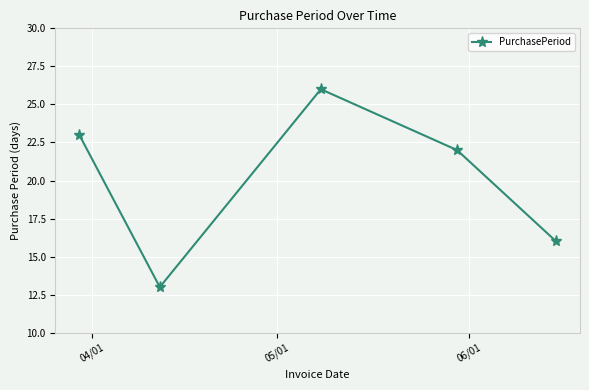

What is the maximum value shown in the chart?

26